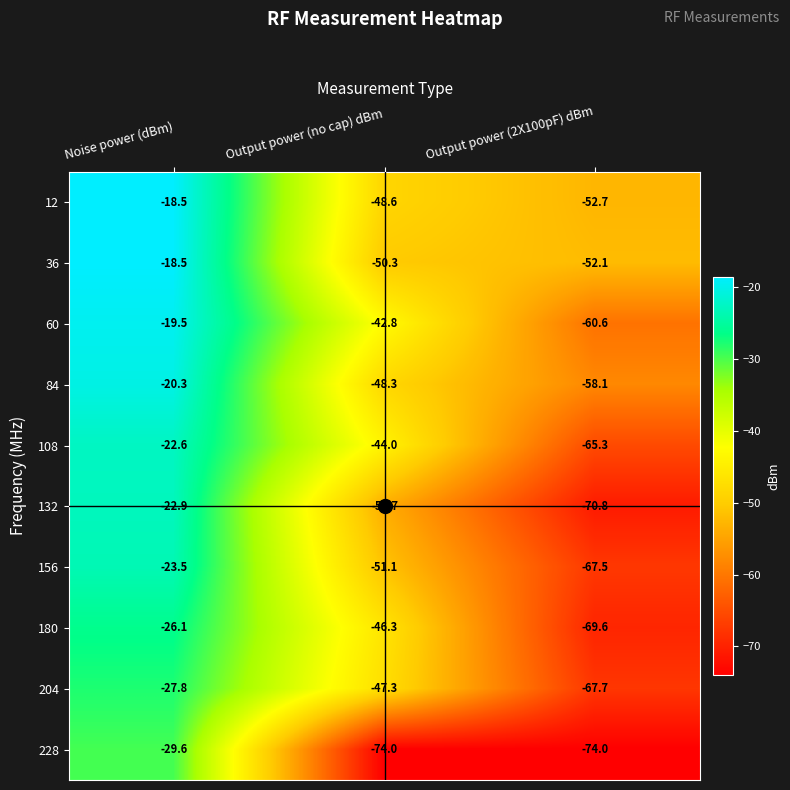

What is the maximum value shown in the chart?

-18.5